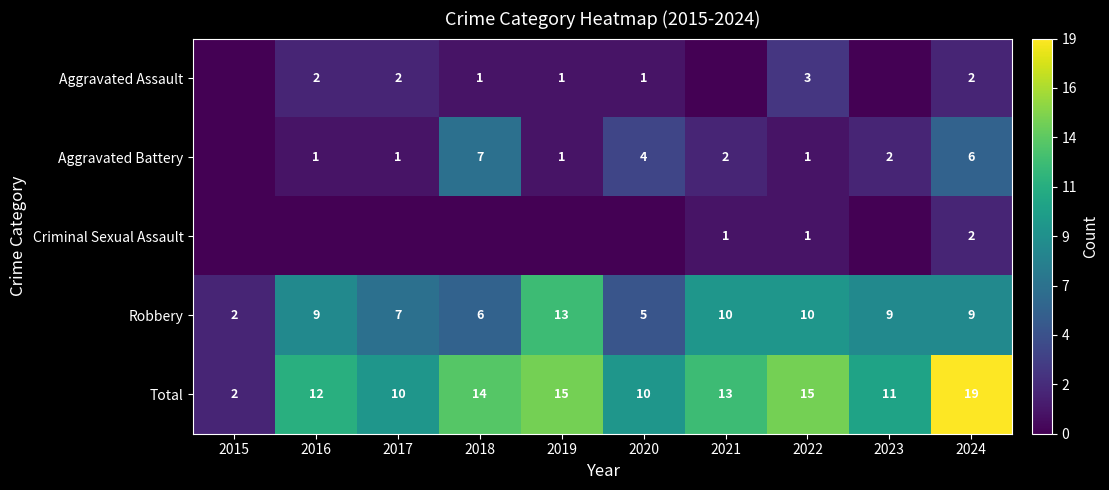

The value of Aggravated Battery at 2016 is 1. True or false?

True